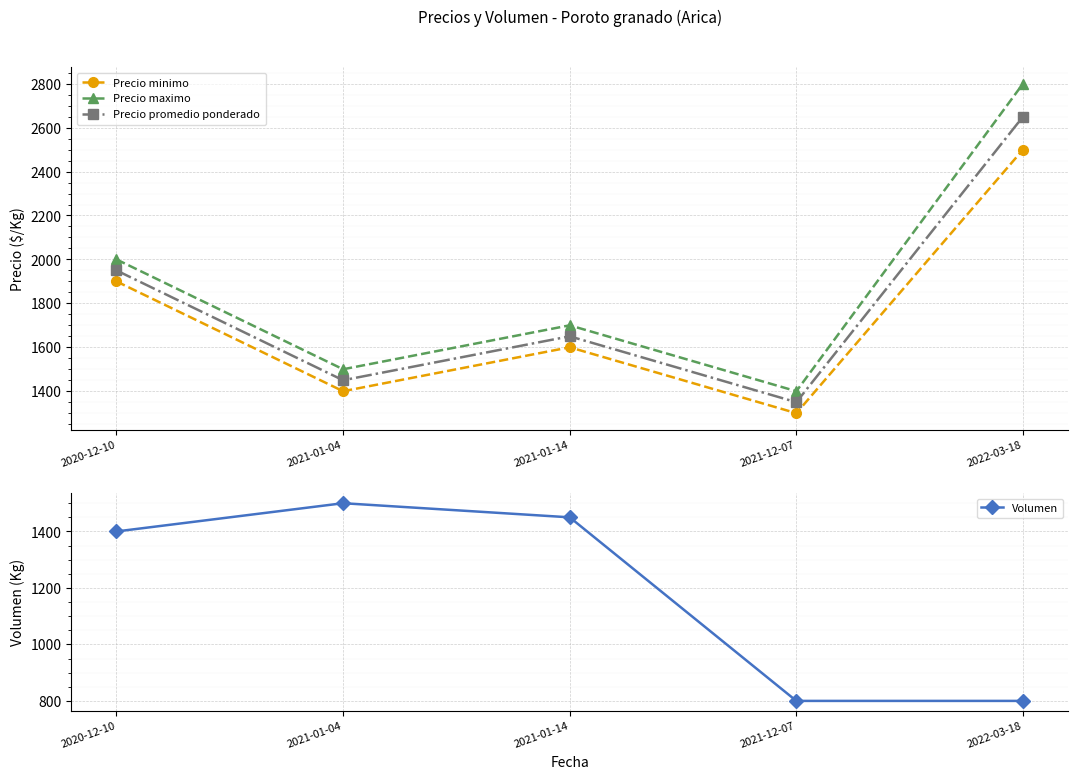

How many lines are shown in the chart?

4